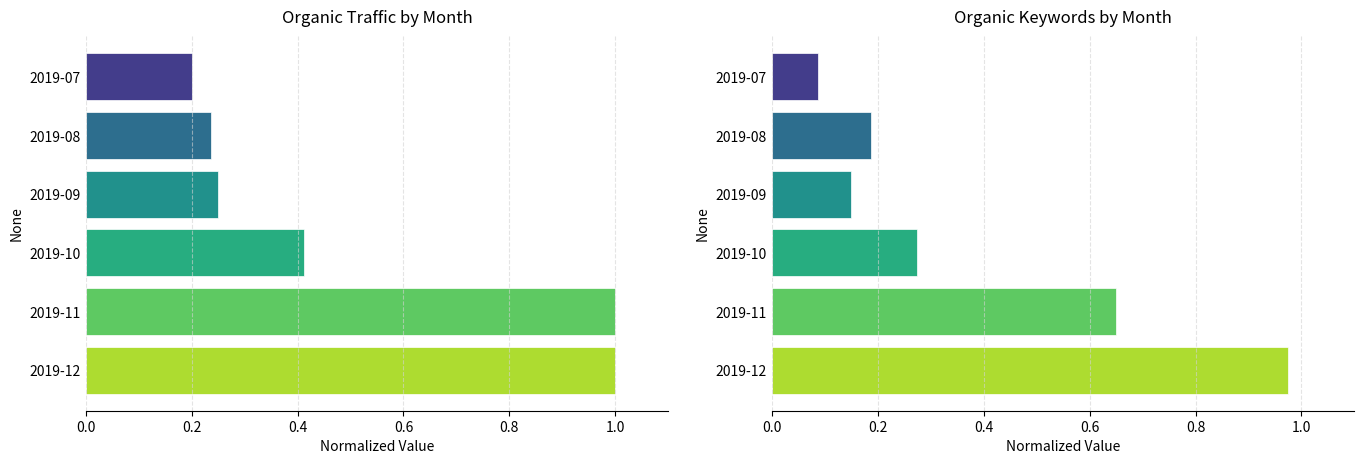

Which series has the largest total across all categories?

Organic Traffic